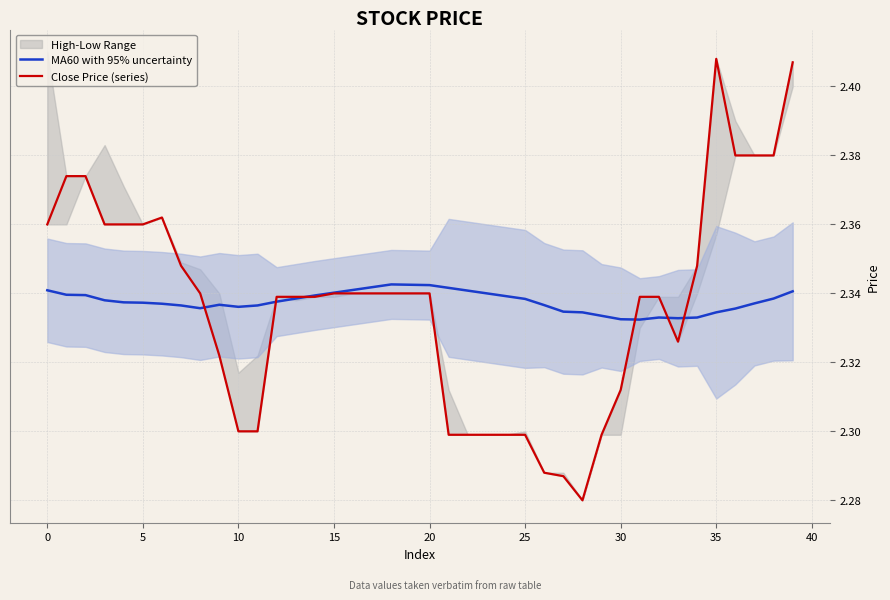

The Close Price (series) series shows 2.4 at 0. True or false?

True